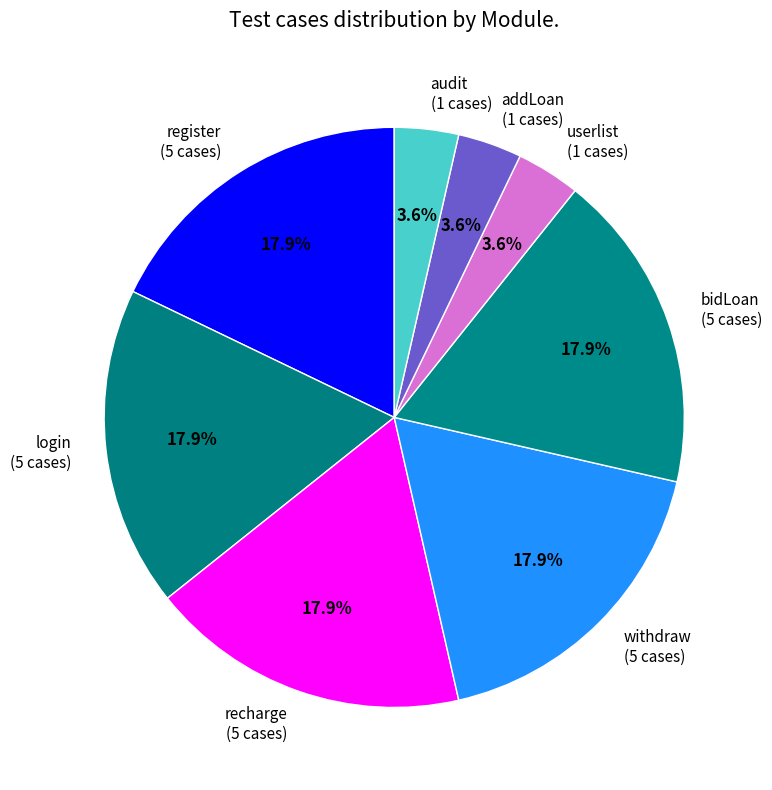

Do recharge and register together represent more than half of the pie?

No